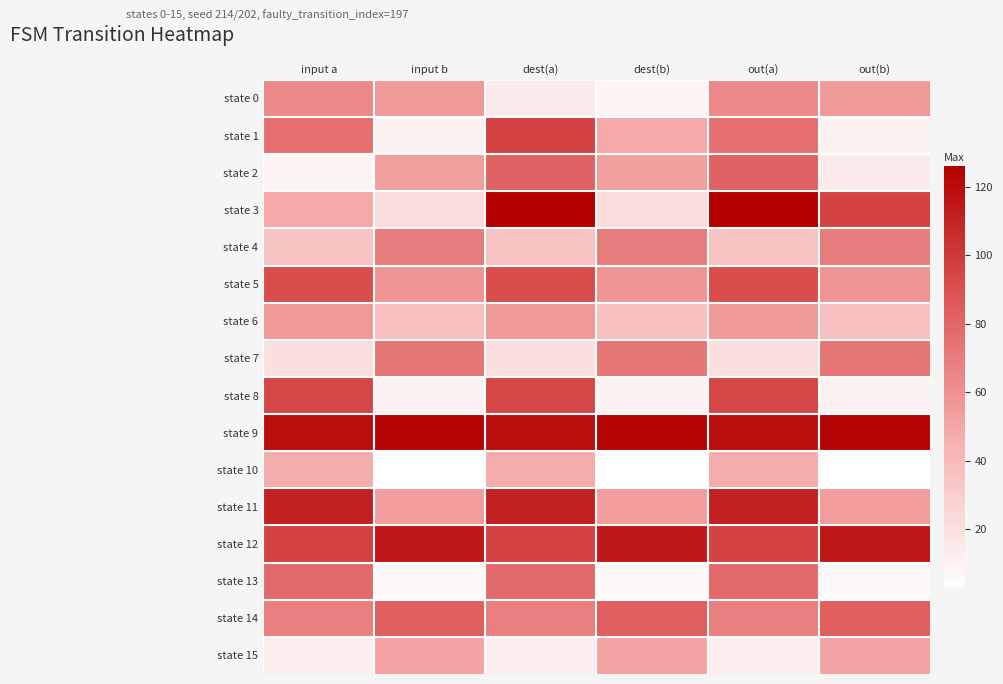

Reading left to right, what are all the values shown in this chart?

state 0: input a=64	input b=56	dest(a)=14	dest(b)=9	out(a)=64	out(b)=56
state 1: input a=76	input b=10	dest(a)=96	dest(b)=49	out(a)=76	out(b)=10
state 2: input a=9	input b=53	dest(a)=82	dest(b)=53	out(a)=82	out(b)=14
state 3: input a=49	input b=22	dest(a)=126	dest(b)=22	out(a)=126	out(b)=96
state 4: input a=35	input b=69	dest(a)=35	dest(b)=69	out(a)=35	out(b)=69
state 5: input a=91	input b=58	dest(a)=91	dest(b)=58	out(a)=91	out(b)=58
state 6: input a=56	input b=37	dest(a)=56	dest(b)=37	out(a)=56	out(b)=37
state 7: input a=20	input b=73	dest(a)=20	dest(b)=73	out(a)=20	out(b)=73
state 8: input a=94	input b=10	dest(a)=94	dest(b)=10	out(a)=94	out(b)=10
state 9: input a=119	input b=124	dest(a)=119	dest(b)=124	out(a)=119	out(b)=124
state 10: input a=47	input b=3	dest(a)=47	dest(b)=3	out(a)=47	out(b)=3
state 11: input a=111	input b=54	dest(a)=111	dest(b)=54	out(a)=111	out(b)=54
state 12: input a=96	input b=115	dest(a)=96	dest(b)=115	out(a)=96	out(b)=115
state 13: input a=78	input b=6	dest(a)=78	dest(b)=6	out(a)=78	out(b)=6
state 14: input a=68	input b=84	dest(a)=68	dest(b)=84	out(a)=68	out(b)=84
state 15: input a=12	input b=51	dest(a)=12	dest(b)=51	out(a)=12	out(b)=51